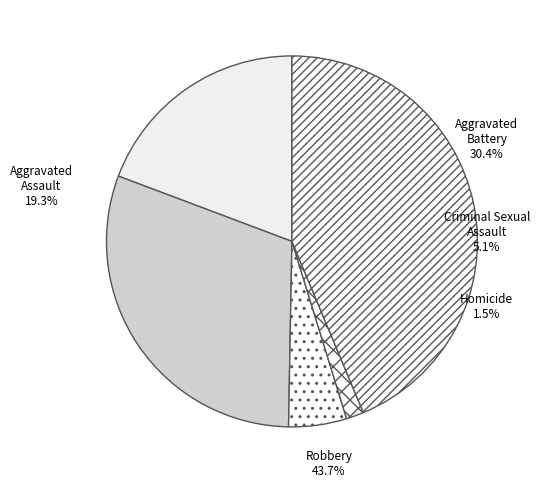

The Aggravated Battery slice represents 30% of the pie. True or false?

True